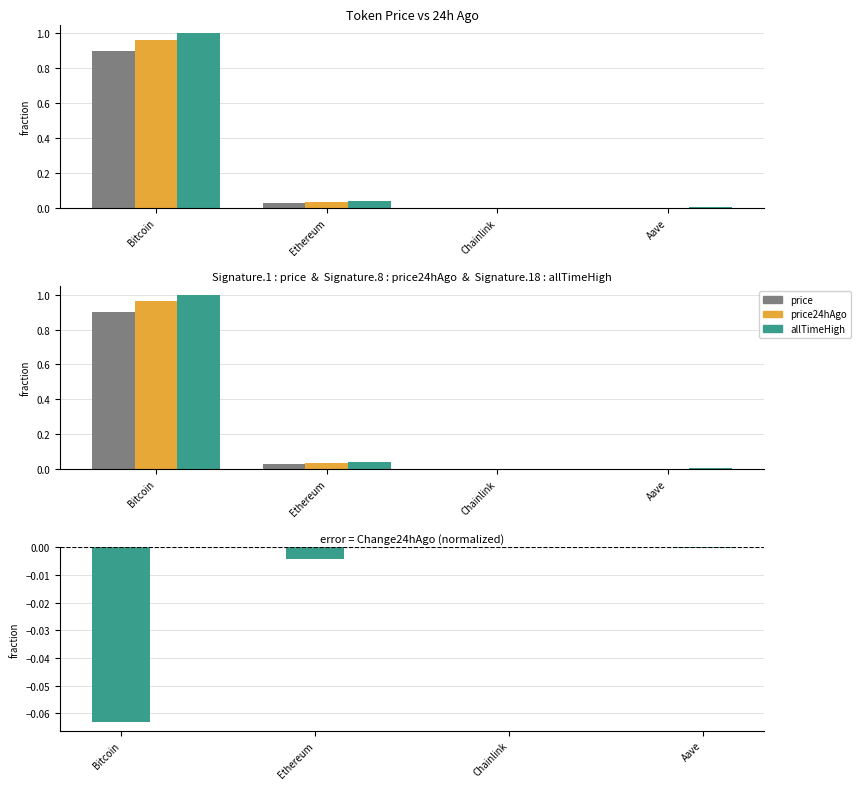

Reading right to left, extract all data points from this chart.

price: 0.0	0.0	0.0	0.9
price24hAgo: 0.0	0.0	0.0	1.0
allTimeHigh: 0.0	0.0	0.0	1.0
Change24hAgo: -0.0	-0.0	-0.0	-0.1